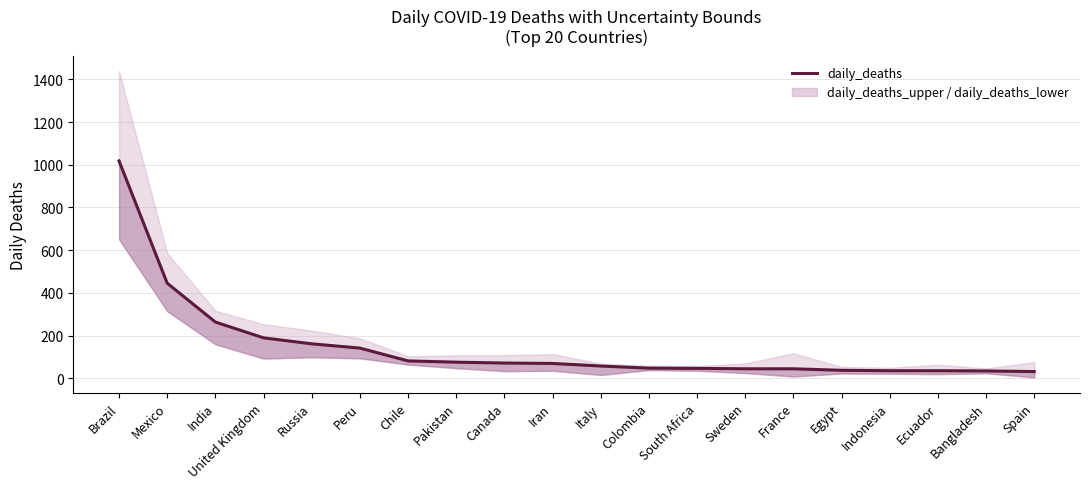

At which category does the chart reach its minimum across all series?

Spain